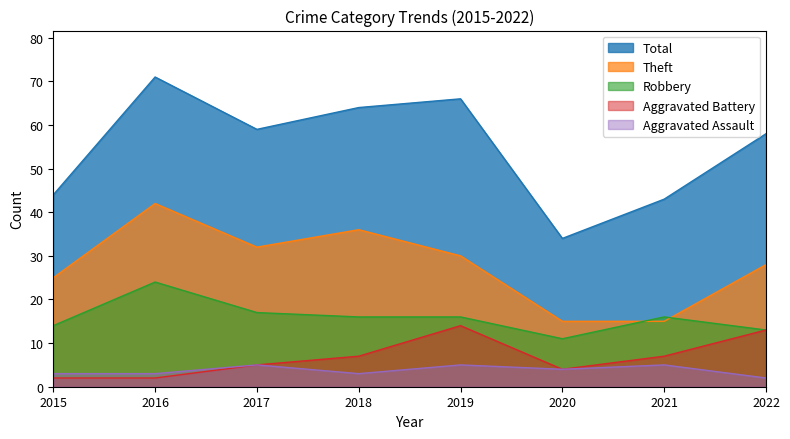

At which category does the chart reach its peak across all series?

2016